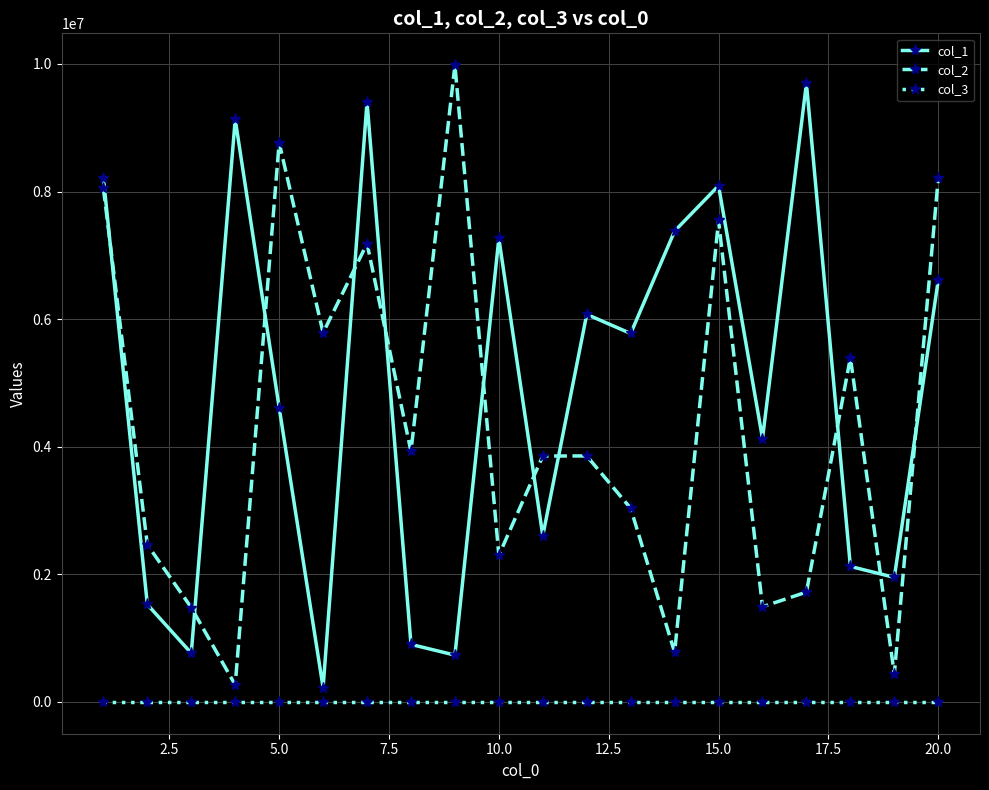

True or false: col_1 and col_3 cross at least once.

False